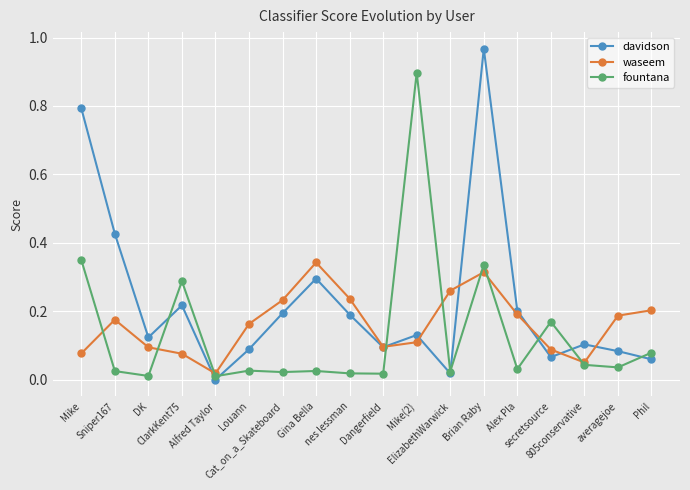

True or false: waseem has more than 2 points higher than both neighbors.

True